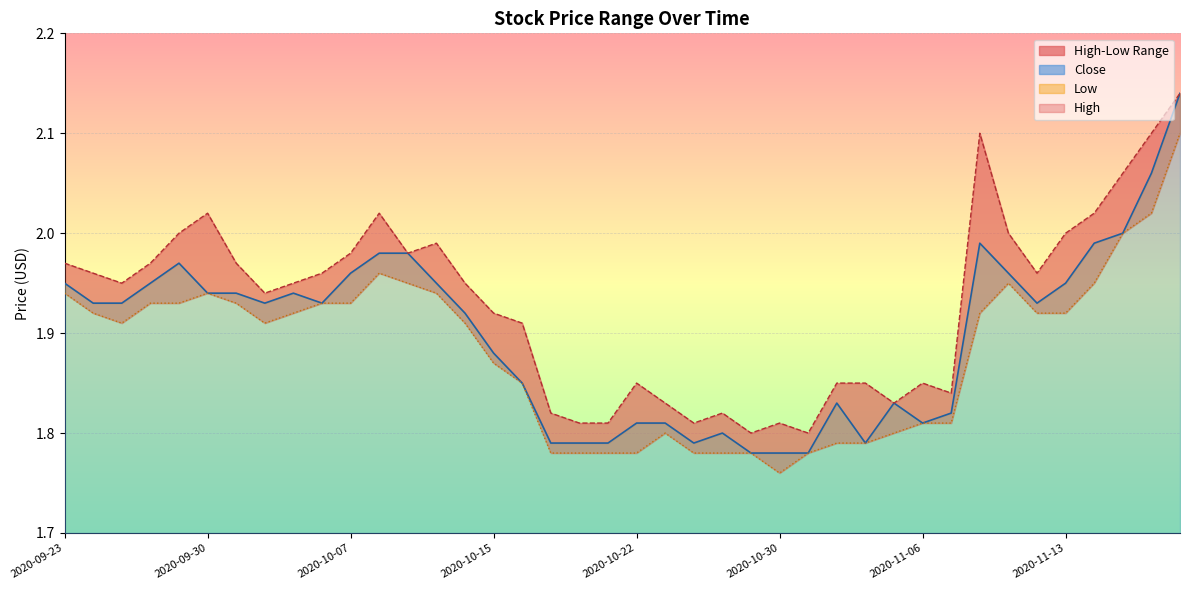

True or false: Low has a value of 1.9 at 2020-10-12.

True